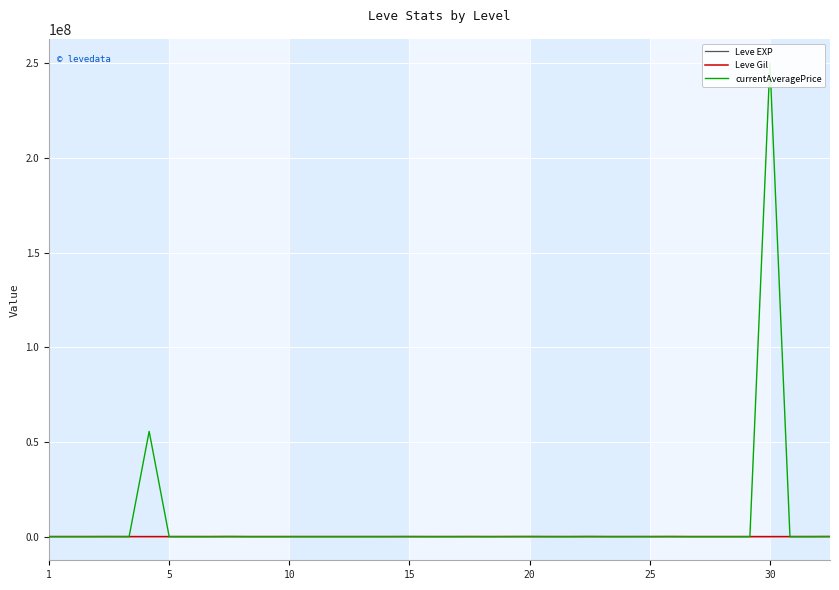

What is the approximate value of Leve EXP at 23?

40